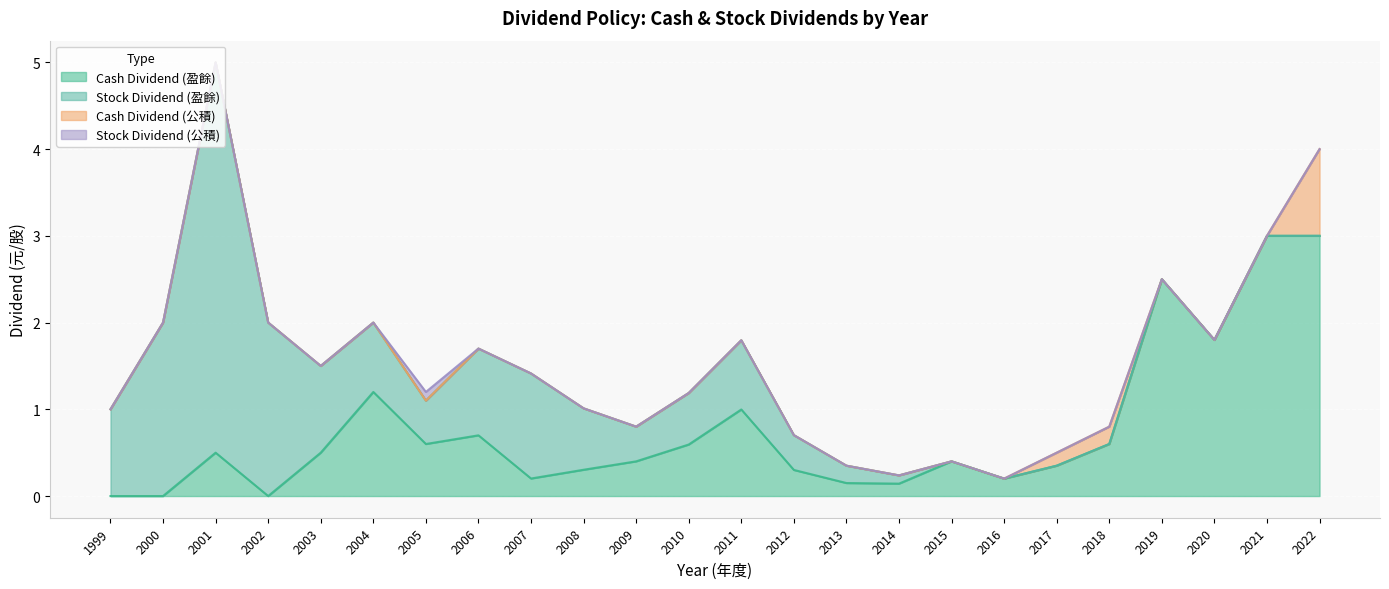

Reading left to right, extract all data points from this chart.

Cash Dividend (盈餘): 1999=0.0	2000=0.0	2001=0.5	2002=0.0	2003=0.5	2004=1.2	2005=0.6	2006=0.7	2007=0.2	2008=0.3	2009=0.4	2010=0.6	2011=1.0	2012=0.3	2013=0.1	2014=0.1	2015=0.4	2016=0.2	2017=0.3	2018=0.6	2019=2.5	2020=1.8	2021=3.0	2022=3.0
Stock Dividend (盈餘): 1999=1.0	2000=2.0	2001=4.5	2002=2.0	2003=1.0	2004=0.8	2005=0.5	2006=1.0	2007=1.2	2008=0.7	2009=0.4	2010=0.6	2011=0.8	2012=0.4	2013=0.2	2014=0.1	2015=0.0	2016=0.0	2017=0.0	2018=0.0	2019=0.0	2020=0.0	2021=0.0	2022=0.0
Cash Dividend (公積): 1999=0.0	2000=0.0	2001=0.0	2002=0.0	2003=0.0	2004=0.0	2005=0.0	2006=0.0	2007=0.0	2008=0.0	2009=0.0	2010=0.0	2011=0.0	2012=0.0	2013=0.0	2014=0.0	2015=0.0	2016=0.0	2017=0.1	2018=0.2	2019=0.0	2020=0.0	2021=0.0	2022=1.0
Stock Dividend (公積): 1999=0.0	2000=0.0	2001=0.0	2002=0.0	2003=0.0	2004=0.0	2005=0.1	2006=0.0	2007=0.0	2008=0.0	2009=0.0	2010=0.0	2011=0.0	2012=0.0	2013=0.0	2014=0.0	2015=0.0	2016=0.0	2017=0.0	2018=0.0	2019=0.0	2020=0.0	2021=0.0	2022=0.0